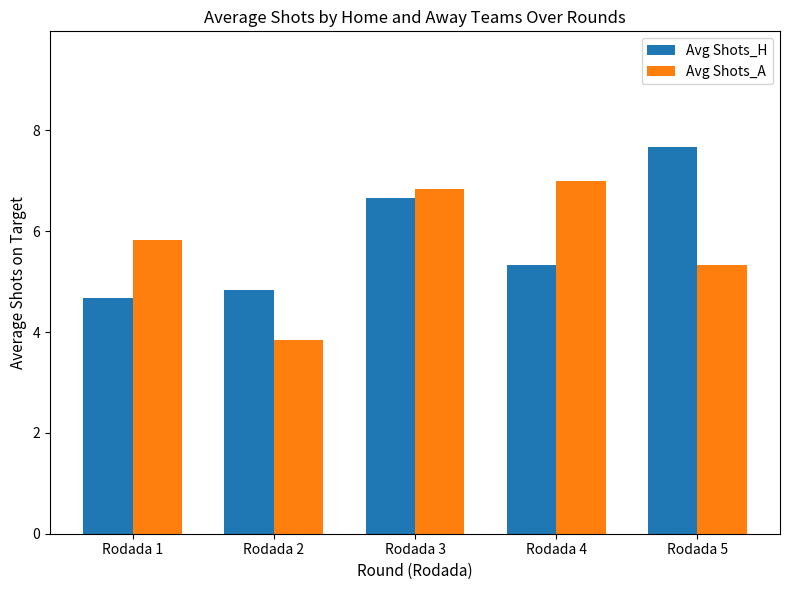

At which category is the sum across all series the highest?

Rodada 3